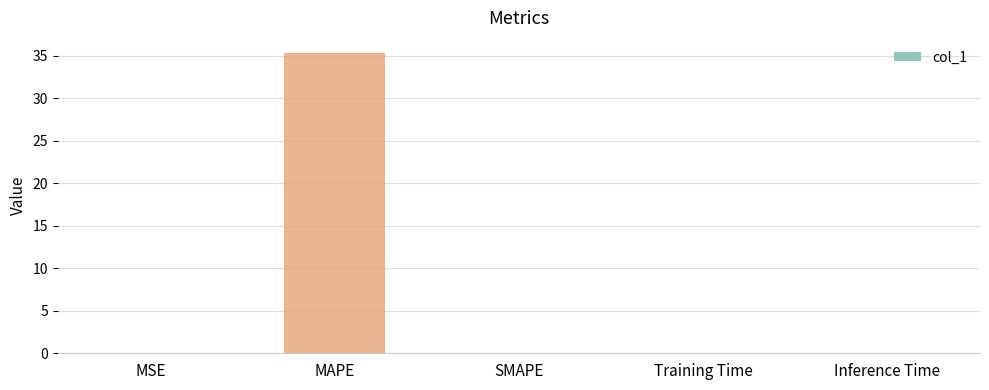

Is it true that the value at SMAPE is -16.5?

False